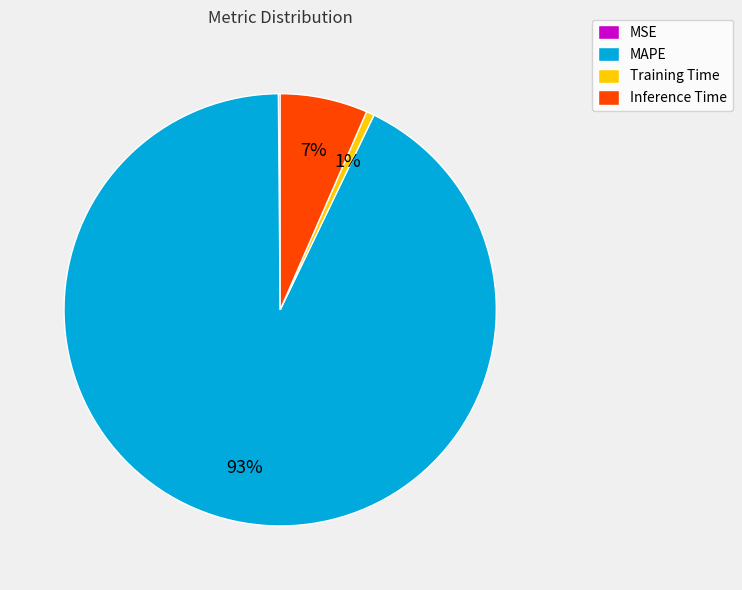

What is the largest slice in the pie chart?

MAPE